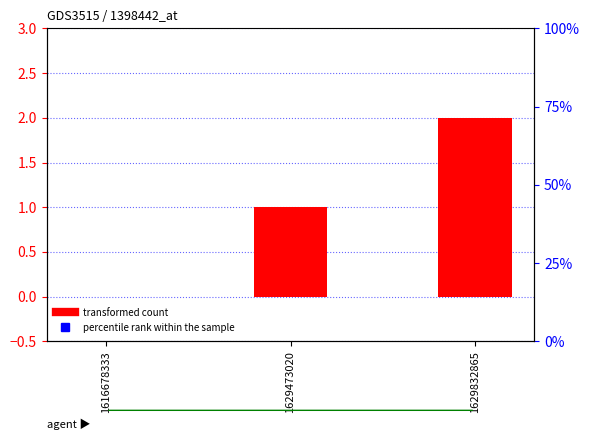

What is the difference between the maximum and minimum values in the transformed count series?

2